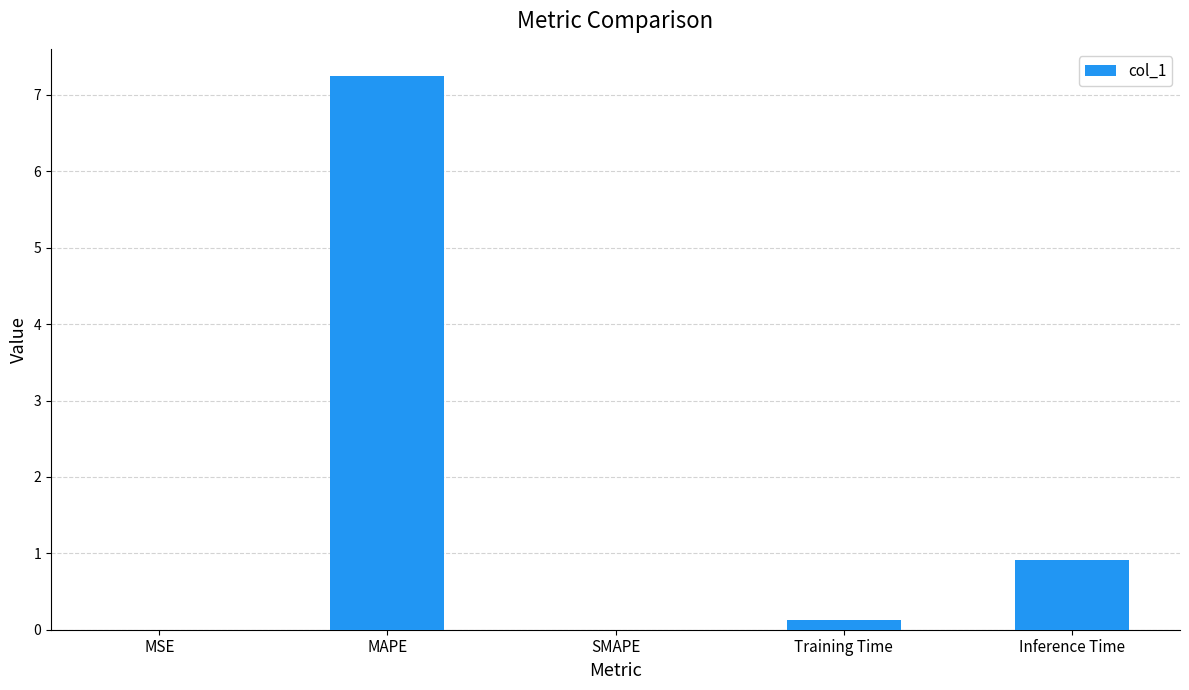

What is the change in value from SMAPE to Inference Time?

+0.9